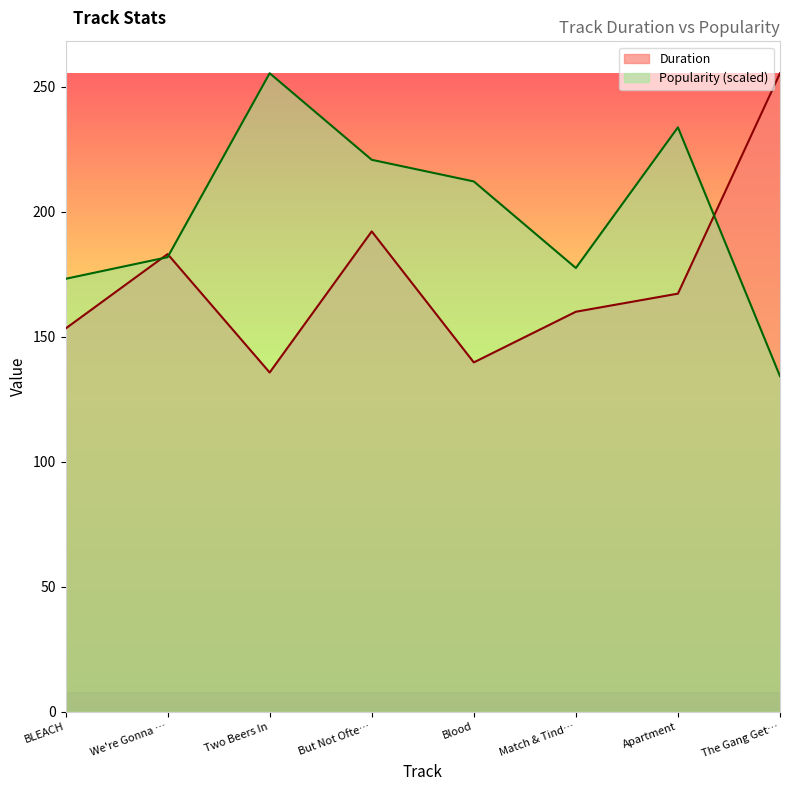

True or false: Popularity (scaled) has a value of 212.0 at Blood.

True